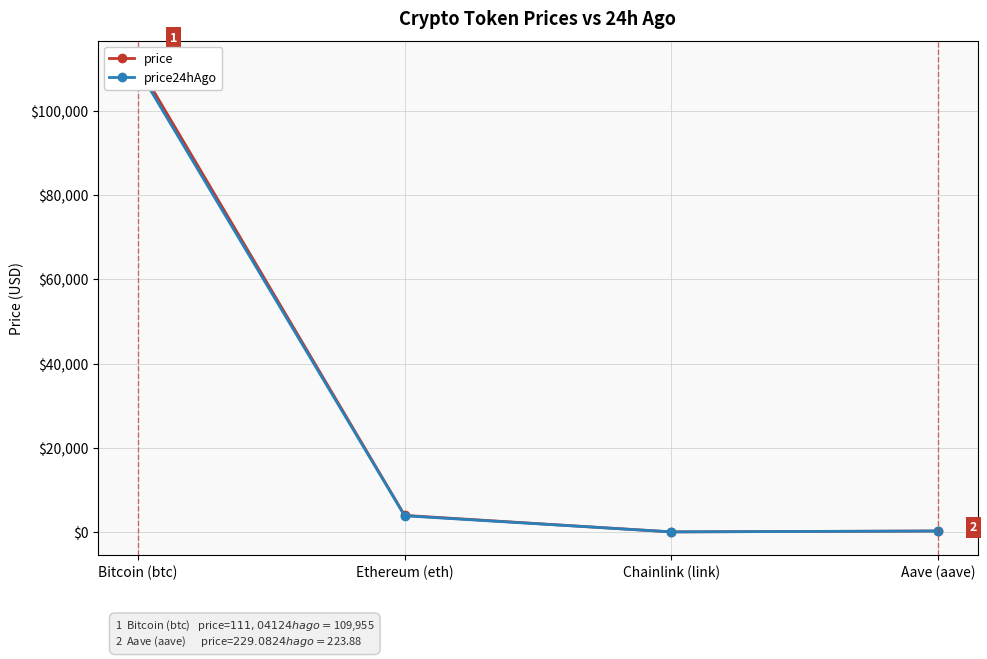

At which category is the sum across all series the highest?

Bitcoin (btc)